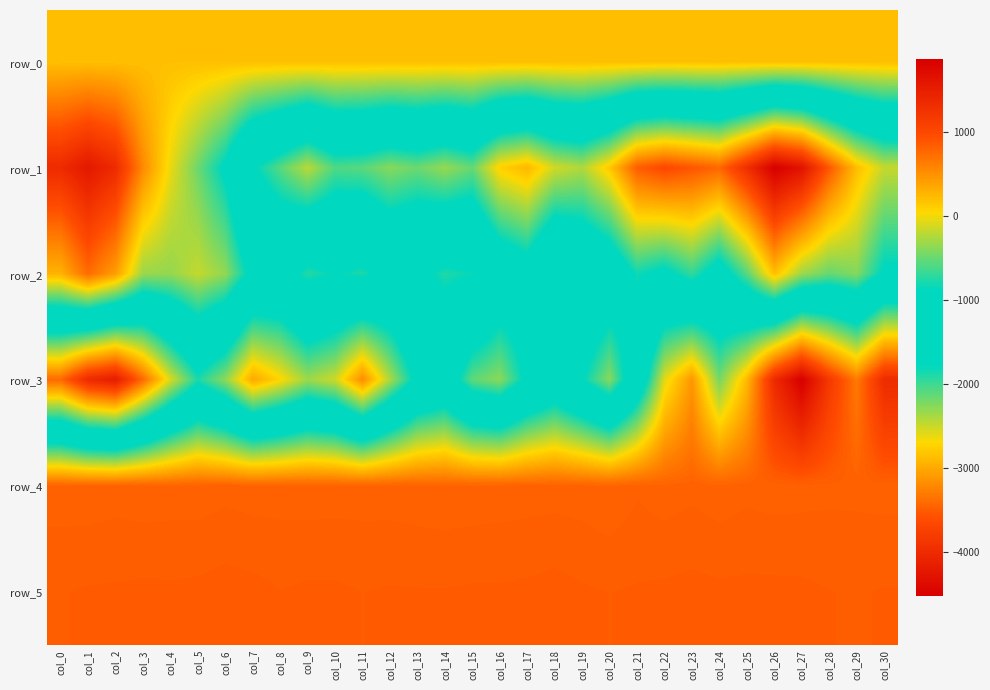

Reading left to right, extract all data points from this chart.

row_0: col_0=198.6	col_1=198.6	col_2=198.7	col_3=198.7	col_4=198.8	col_5=198.8	col_6=198.9	col_7=198.9	col_8=199.0	col_9=199.0	col_10=199.1	col_11=199.2	col_12=199.2	col_13=199.3	col_14=199.3	col_15=199.4	col_16=199.4	col_17=199.5	col_18=199.5	col_19=199.6	col_20=199.7	col_21=199.7	col_22=199.8	col_23=199.8	col_24=199.9	col_25=199.9	col_26=200.0	col_27=200.0	col_28=200.1	col_29=200.1	col_30=200.2
row_1: col_0=1342.0	col_1=1571.0	col_2=1342.0	col_3=548.0	col_4=-32.0	col_5=-481.0	col_6=-942.0	col_7=-1746.0	col_8=-2093.0	col_9=-2444.0	col_10=-2065.0	col_11=-2101.0	col_12=-2264.0	col_13=-2164.0	col_14=-2320.0	col_15=-2144.0	col_16=-2746.0	col_17=-2908.0	col_18=-2529.0	col_19=-2410.0	col_20=-2796.0	col_21=-3491.0	col_22=-3657.0	col_23=-3547.0	col_24=-3429.0	col_25=-3947.0	col_26=-4523.0	col_27=-4288.0	col_28=-3528.0	col_29=-2867.0	col_30=-2484.0
row_2: col_0=282.0	col_1=743.0	col_2=419.0	col_3=-326.0	col_4=-348.0	col_5=-171.0	col_6=-356.0	col_7=-1006.0	col_8=-1103.0	col_9=-744.0	col_10=-876.0	col_11=-775.0	col_12=-1090.0	col_13=-988.0	col_14=-764.0	col_15=-849.0	col_16=-1326.0	col_17=-1529.0	col_18=-914.0	col_19=-1144.0	col_20=-1334.0	col_21=-1838.0	col_22=-1681.0	col_23=-1962.0	col_24=-1548.0	col_25=-2089.0	col_26=-2855.0	col_27=-2344.0	col_28=-2148.0	col_29=-2254.0	col_30=-1716.0
row_3: col_0=-3411.0	col_1=-4006.0	col_2=-4177.0	col_3=-3403.0	col_4=-2565.0	col_5=-1882.0	col_6=-2285.0	col_7=-3008.0	col_8=-2715.0	col_9=-2340.0	col_10=-2516.0	col_11=-3183.0	col_12=-2393.0	col_13=-1655.0	col_14=-1435.0	col_15=-2123.0	col_16=-2279.0	col_17=-1687.0	col_18=-1349.0	col_19=-1762.0	col_20=-2272.0	col_21=-1344.0	col_22=-65.0	col_23=463.0	col_24=-453.0	col_25=242.0	col_26=1347.0	col_27=1869.0	col_28=1181.0	col_29=649.0	col_30=1334.0
row_4: col_0=805.0	col_1=804.0	col_2=808.0	col_3=804.0	col_4=806.0	col_5=805.0	col_6=811.0	col_7=807.0	col_8=808.0	col_9=806.0	col_10=807.0	col_11=808.0	col_12=807.0	col_13=804.0	col_14=801.0	col_15=803.0	col_16=805.0	col_17=807.0	col_18=808.0	col_19=806.0	col_20=797.0	col_21=816.0	col_22=805.0	col_23=813.0	col_24=804.0	col_25=812.0	col_26=808.0	col_27=810.0	col_28=813.0	col_29=813.0	col_30=810.0
row_5: col_0=844.0	col_1=848.0	col_2=849.0	col_3=851.0	col_4=850.0	col_5=852.0	col_6=858.0	col_7=854.0	col_8=846.0	col_9=850.0	col_10=850.0	col_11=845.0	col_12=848.0	col_13=847.0	col_14=847.0	col_15=849.0	col_16=849.0	col_17=851.0	col_18=856.0	col_19=849.0	col_20=845.0	col_21=848.0	col_22=851.0	col_23=854.0	col_24=851.0	col_25=852.0	col_26=852.0	col_27=851.0	col_28=846.0	col_29=843.0	col_30=847.0